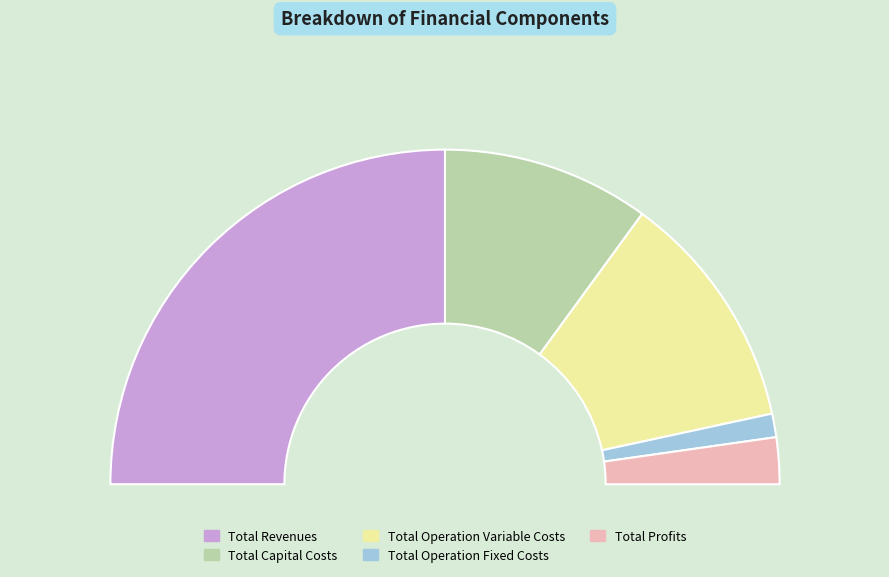

How many slices are in this pie chart?

5